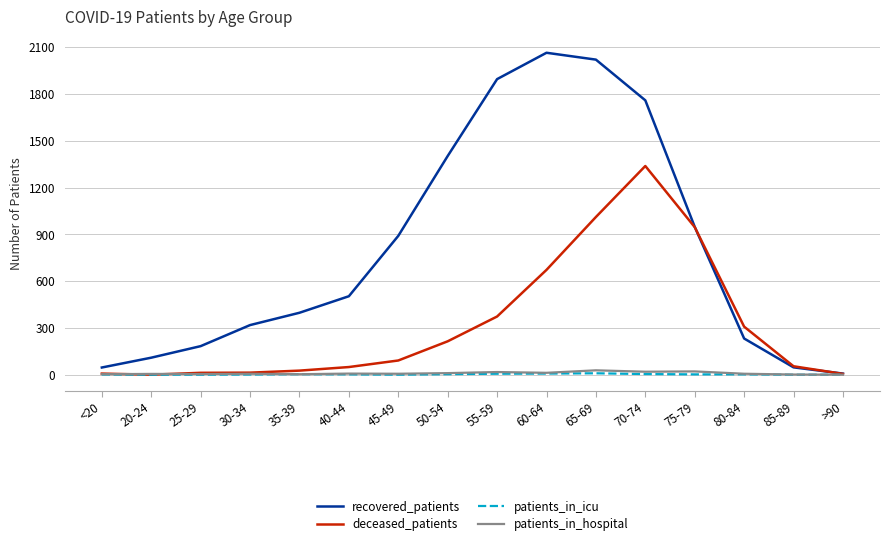

The value of recovered_patients at 30-34 is 153. True or false?

False